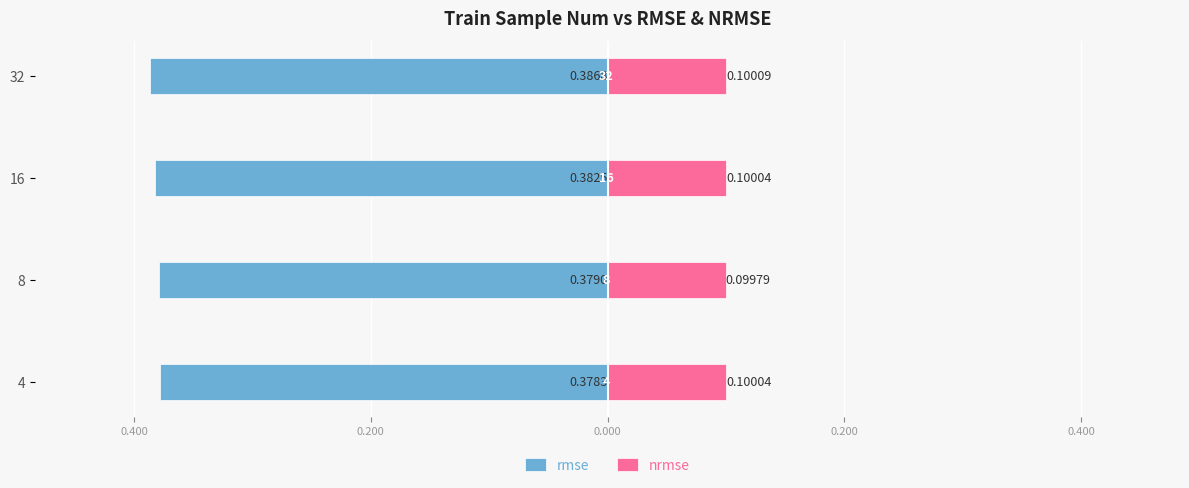

Are the bars grouped side by side (vs. stacked)?

Yes